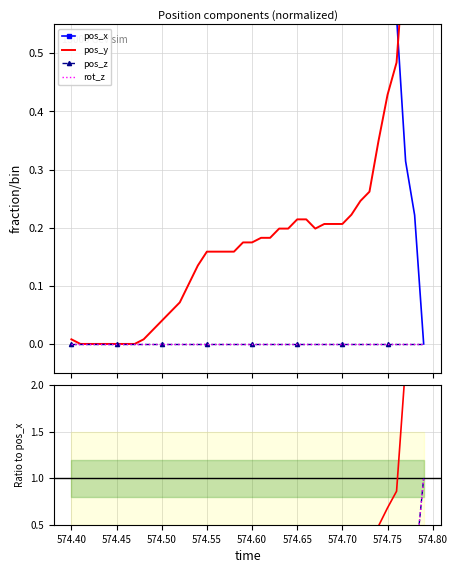

What is the label of the 26th point from the left?

574.65